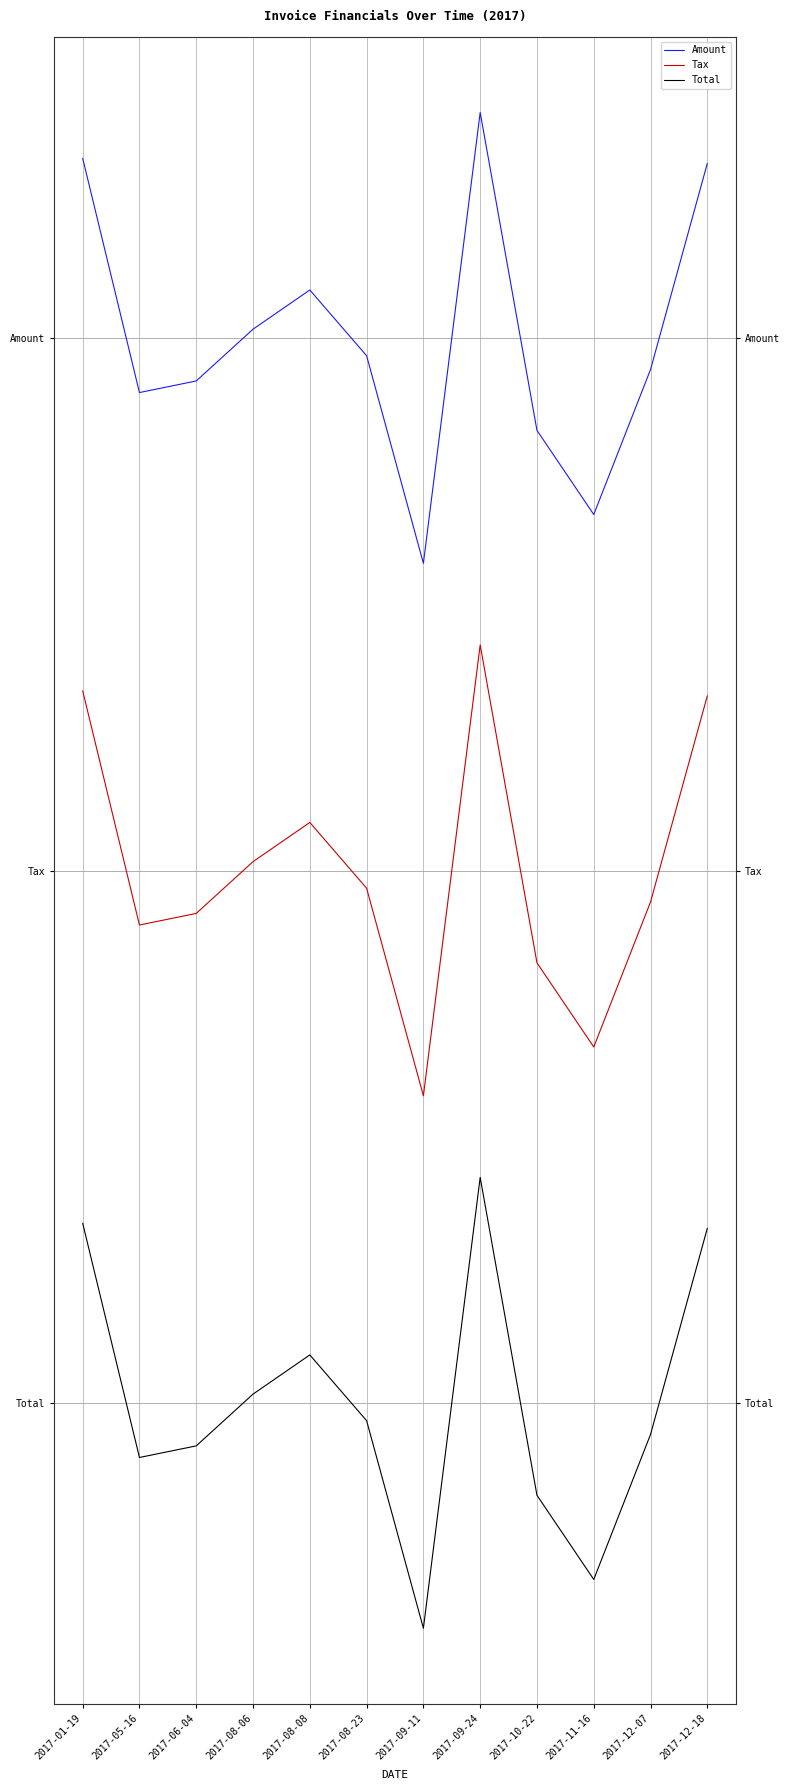

What is the highest value of the Amount series?

9.7